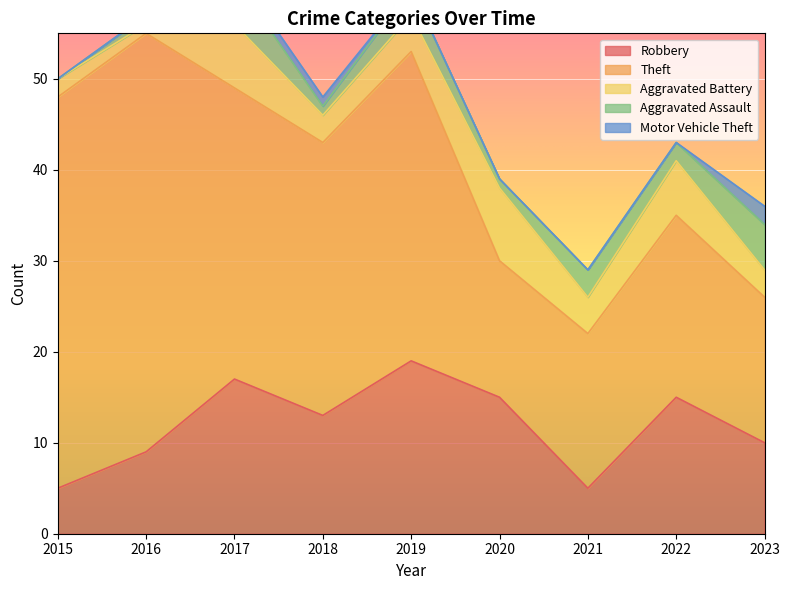

Which series has the widest spread of values?

Theft